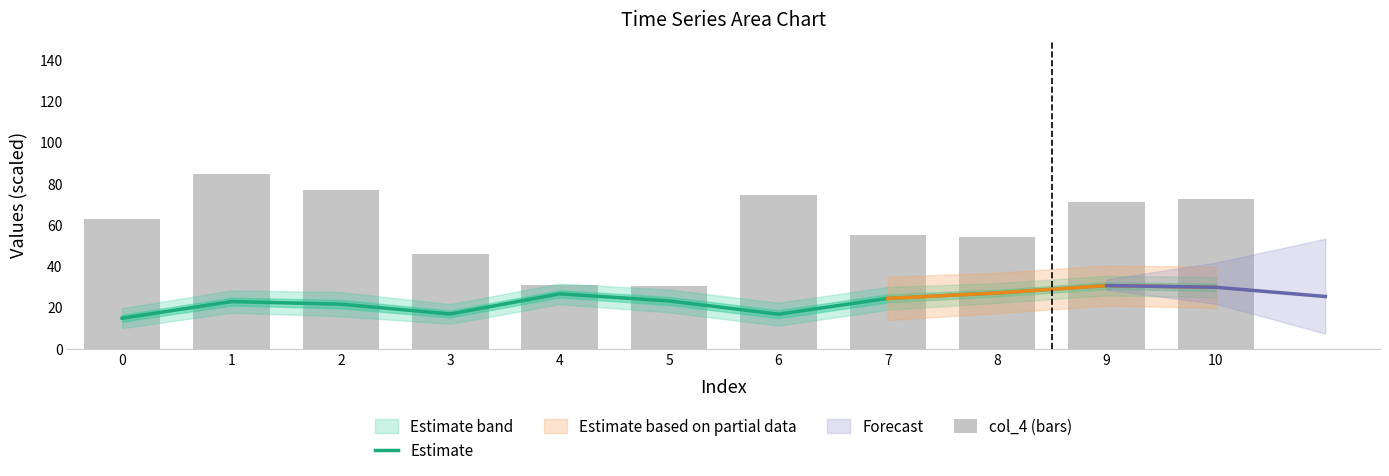

Which series has the widest spread of values?

col_4 (bars)